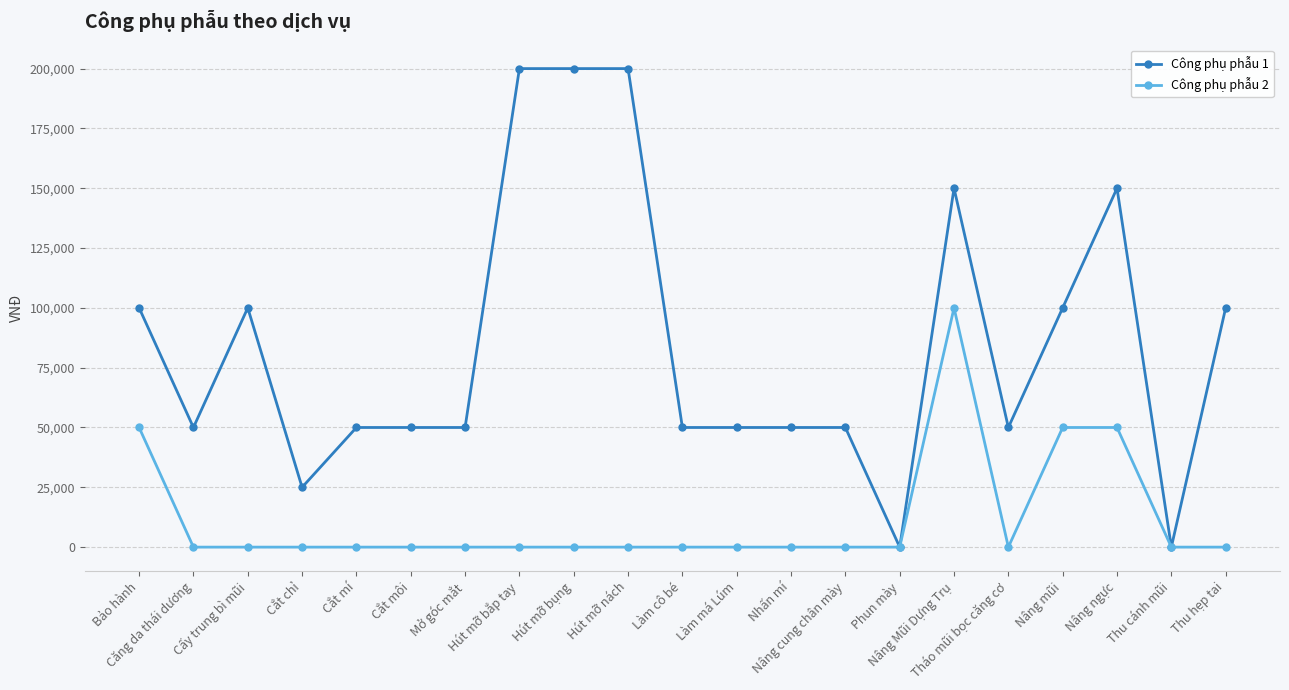

Rank the series by their average value, from lowest to highest.

Công phụ phẫu 2, Công phụ phẫu 1